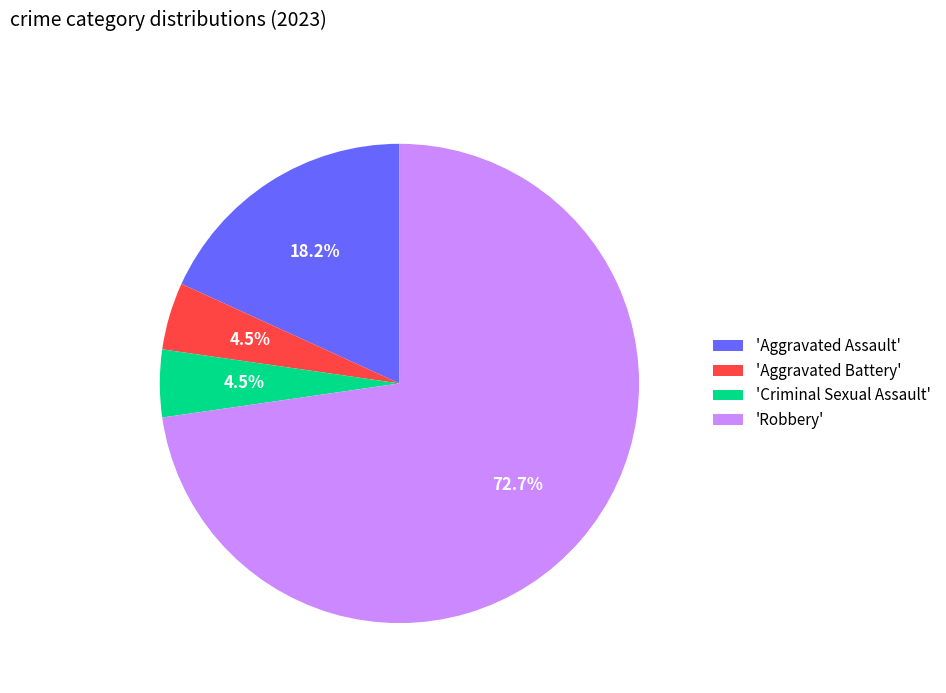

Approximately how many times larger is the value at 'Criminal Sexual Assault' compared to 'Aggravated Battery'?

1.0